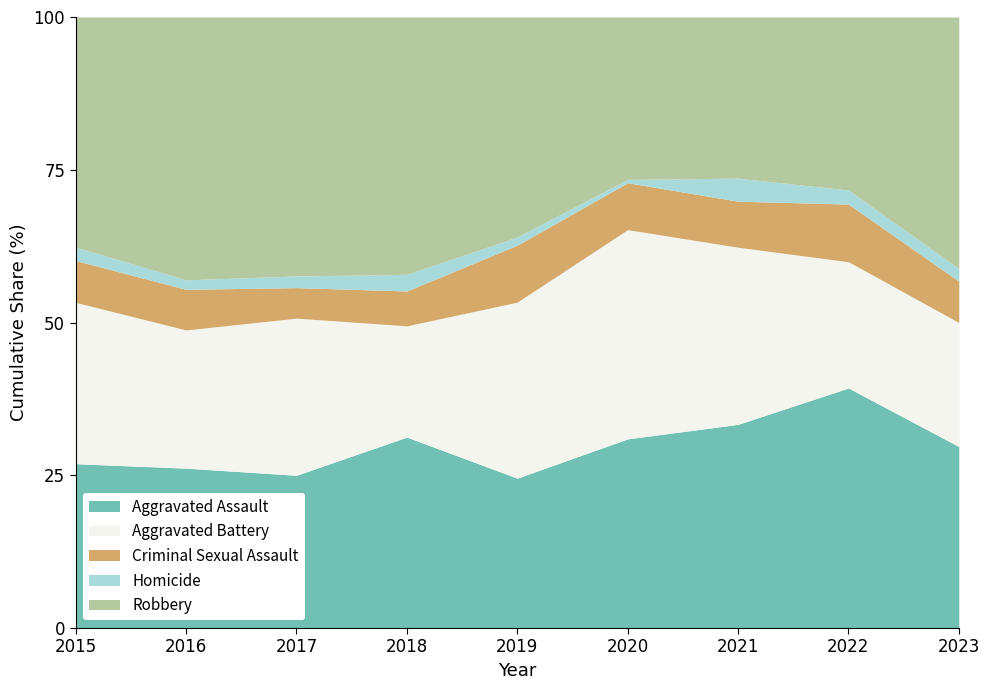

What is the minimum value for Aggravated Assault?

24.5